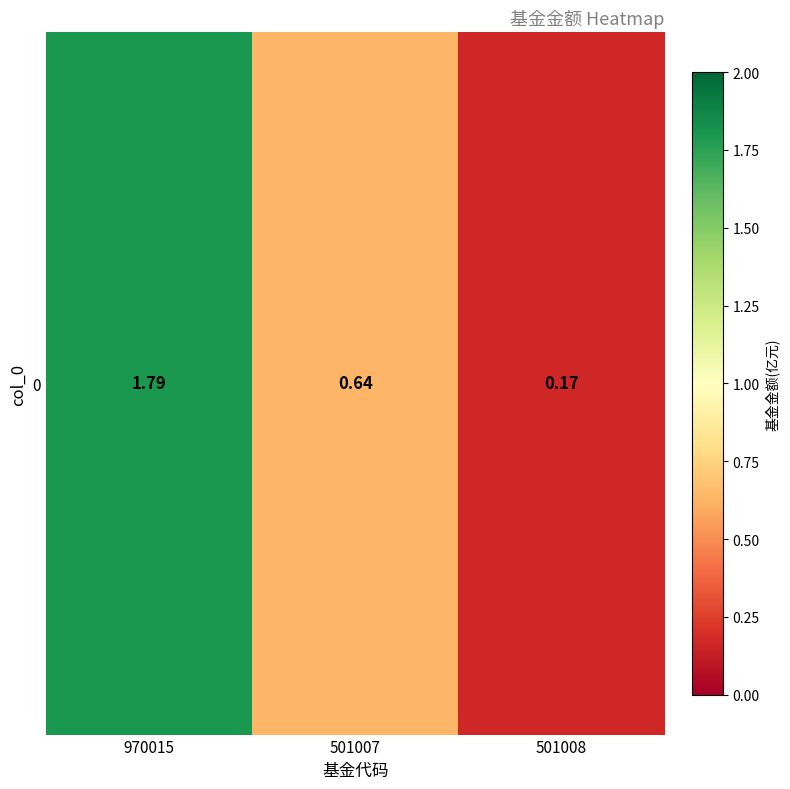

Reading right to left, what are all the values shown in this chart?

501008=0.2	501007=0.6	970015=1.8